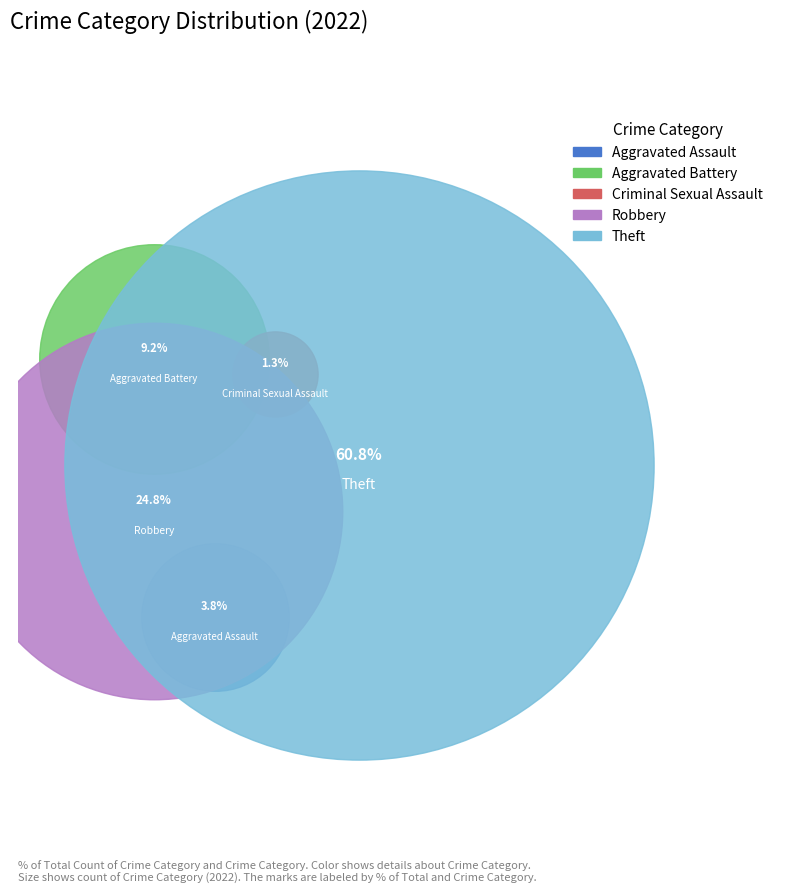

What are all the series names shown in the legend?

Aggravated Assault, Aggravated Battery, Criminal Sexual Assault, Robbery, Theft